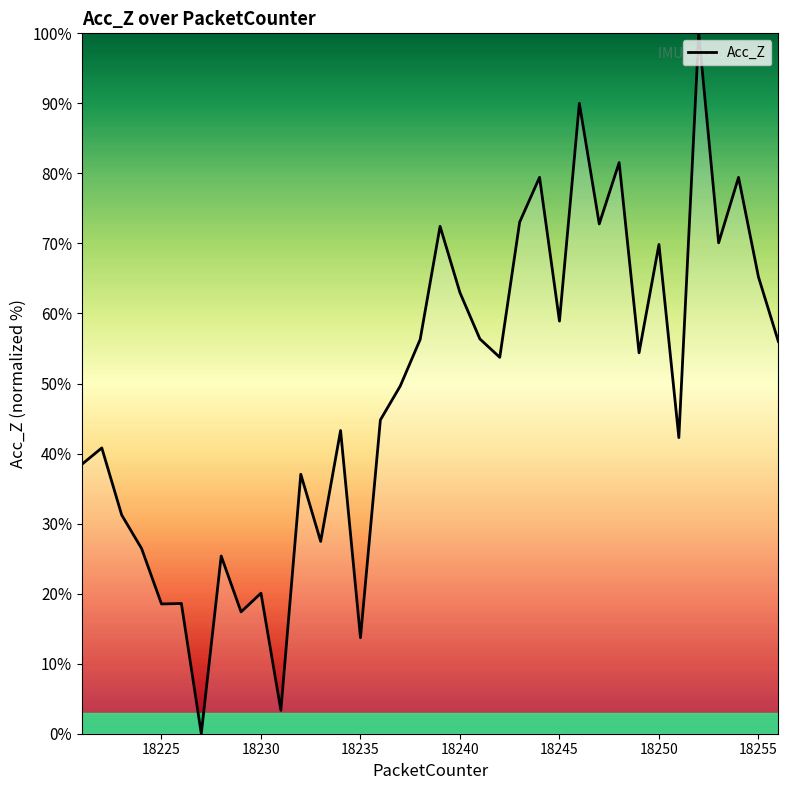

What is the difference between the maximum and minimum values?

100.0